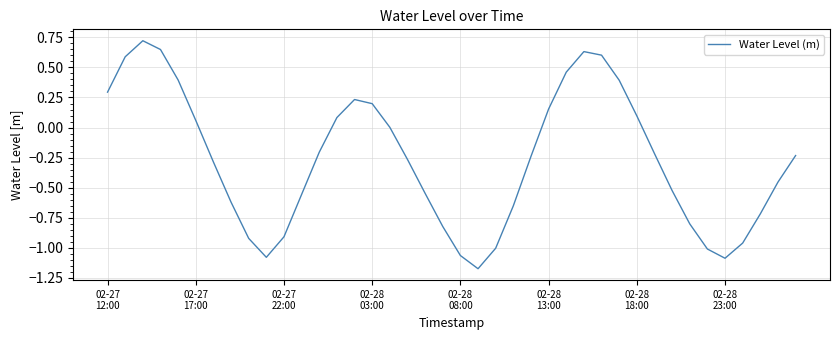

What is the difference between the maximum and minimum values?

1.9